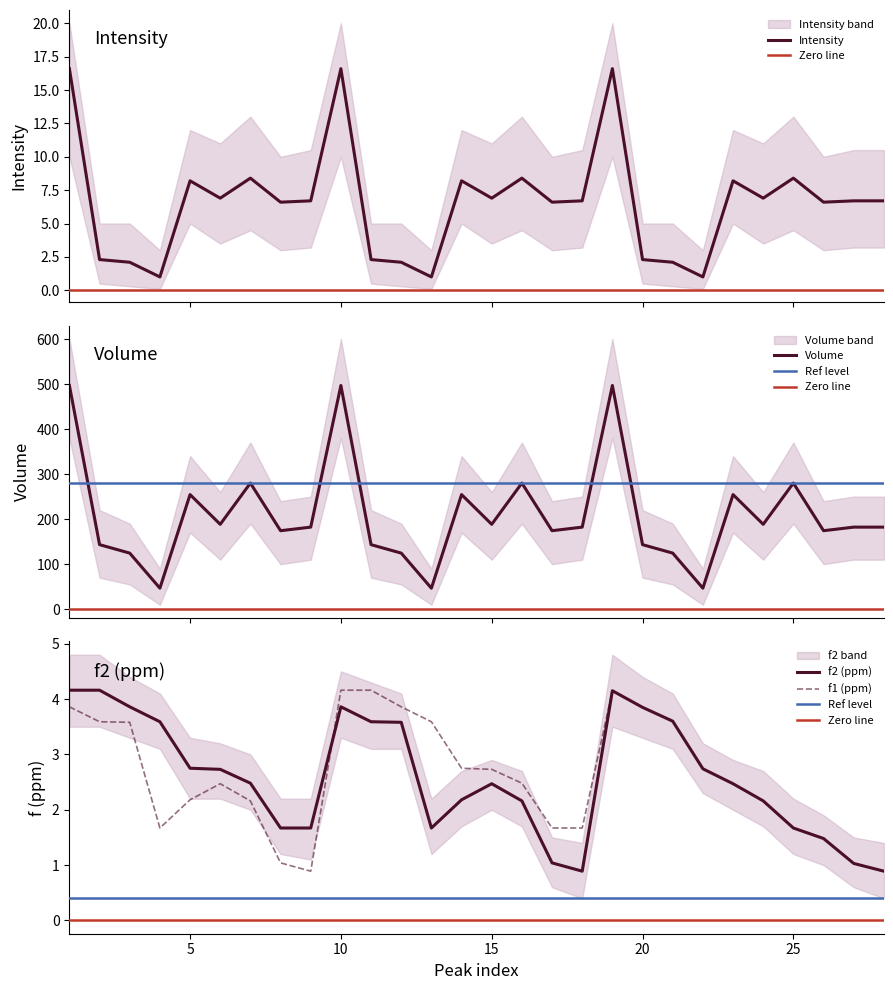

How many lines are shown in the chart?

4